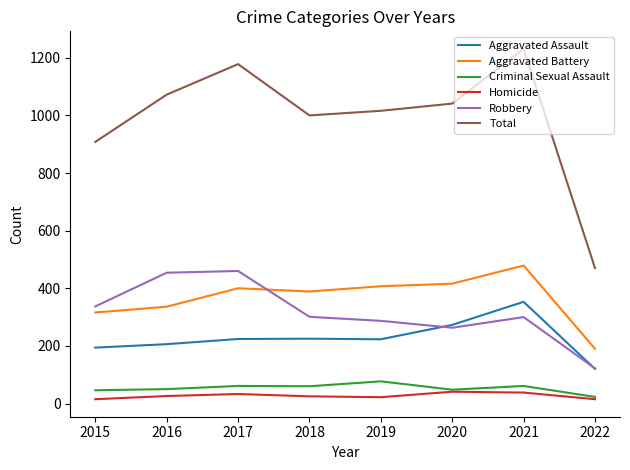

How many interior local peaks does the Robbery series have?

2